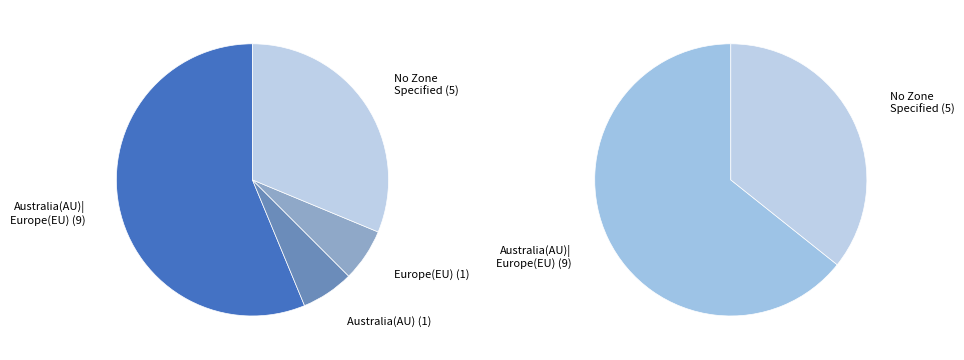

What is the ratio of the value at Australia(AU)|Europe(EU) to the value at Australia(AU)|Europe(EU)?

1.0